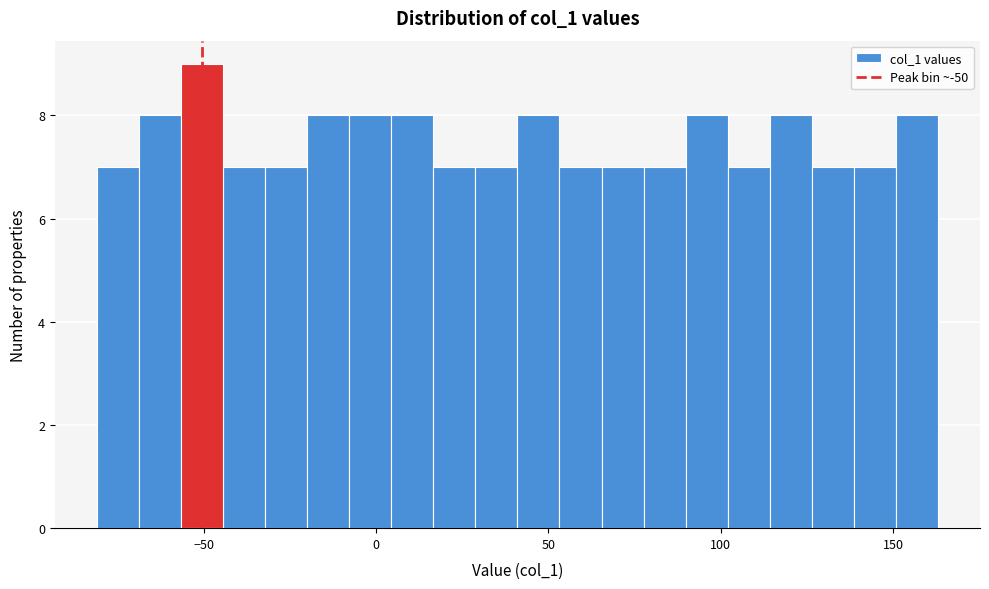

Around what value on the x-axis is the tallest bar? Give the approximate position of its centre, as read against the axis.

-50